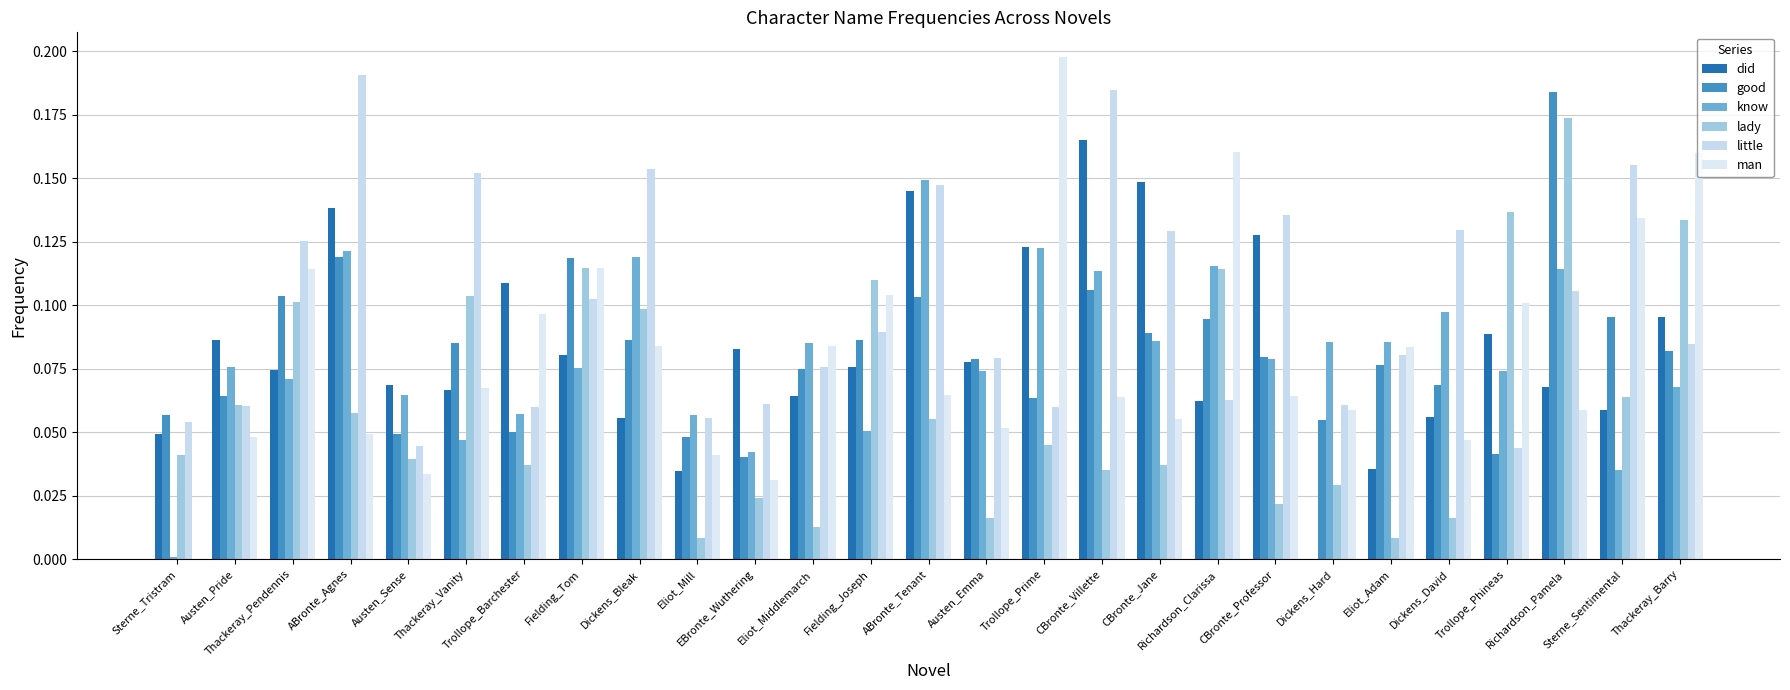

Is the value of good at Austen_Sense greater than the value of man at Thackeray_Pendennis?

No